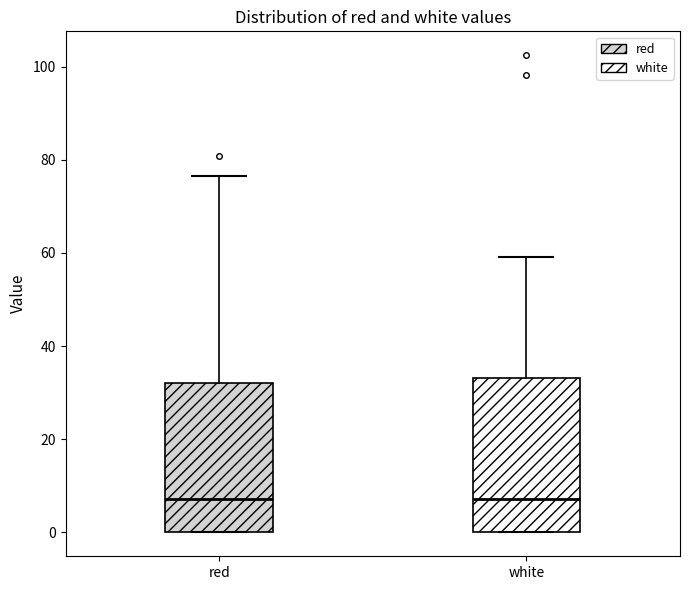

Where is the upper edge of the box for red on the y-axis? The values are not printed on the chart, so give them approximately, as read against the axis.

32